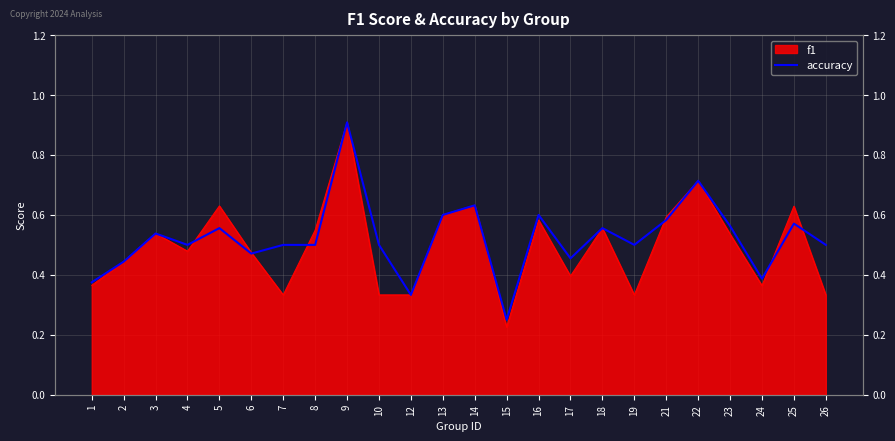

What is the maximum value shown in the chart?

0.9